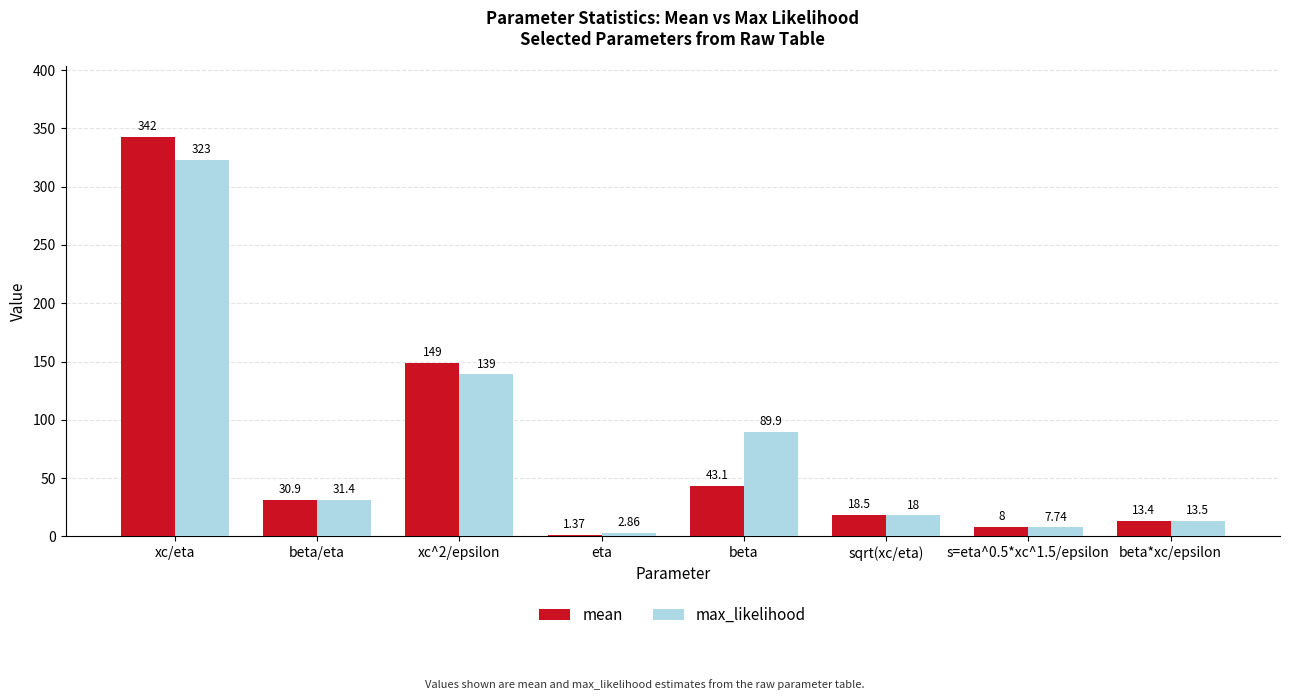

What is the label of the 7th bar from the left?

s=eta^0.5*xc^1.5/epsilon